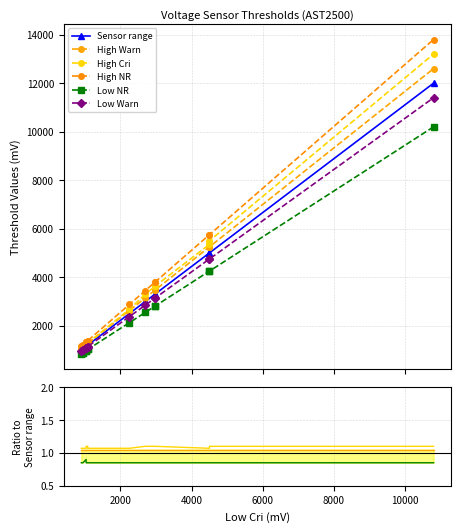

List the series in order of their peak value, highest first.

High NR, High Cri, High Warn, Sensor range, Low Warn, Low NR